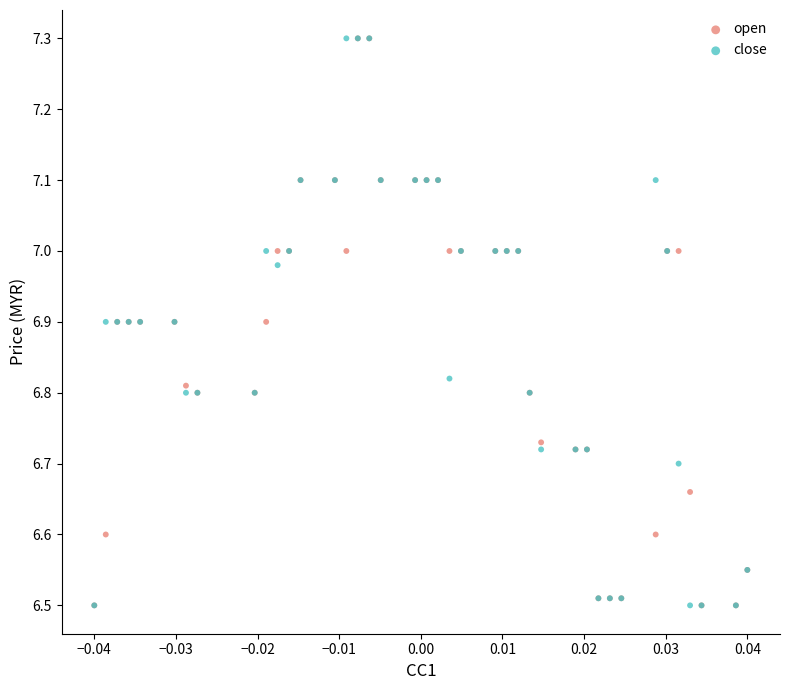

What are all the series names shown in the legend?

open, close